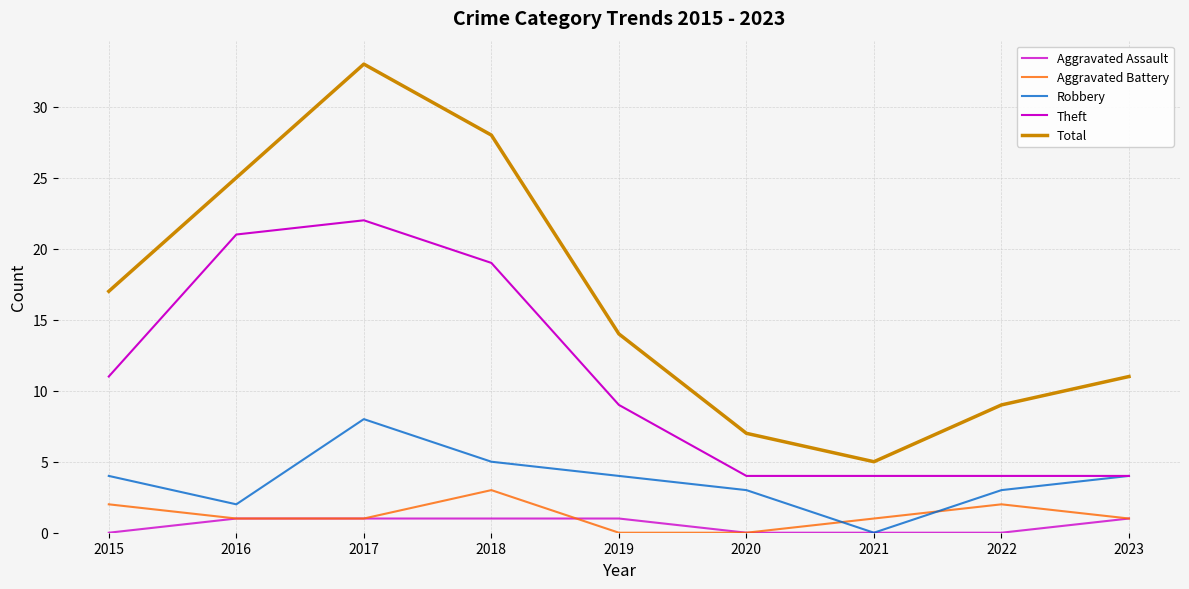

How many lines are shown in the chart?

5